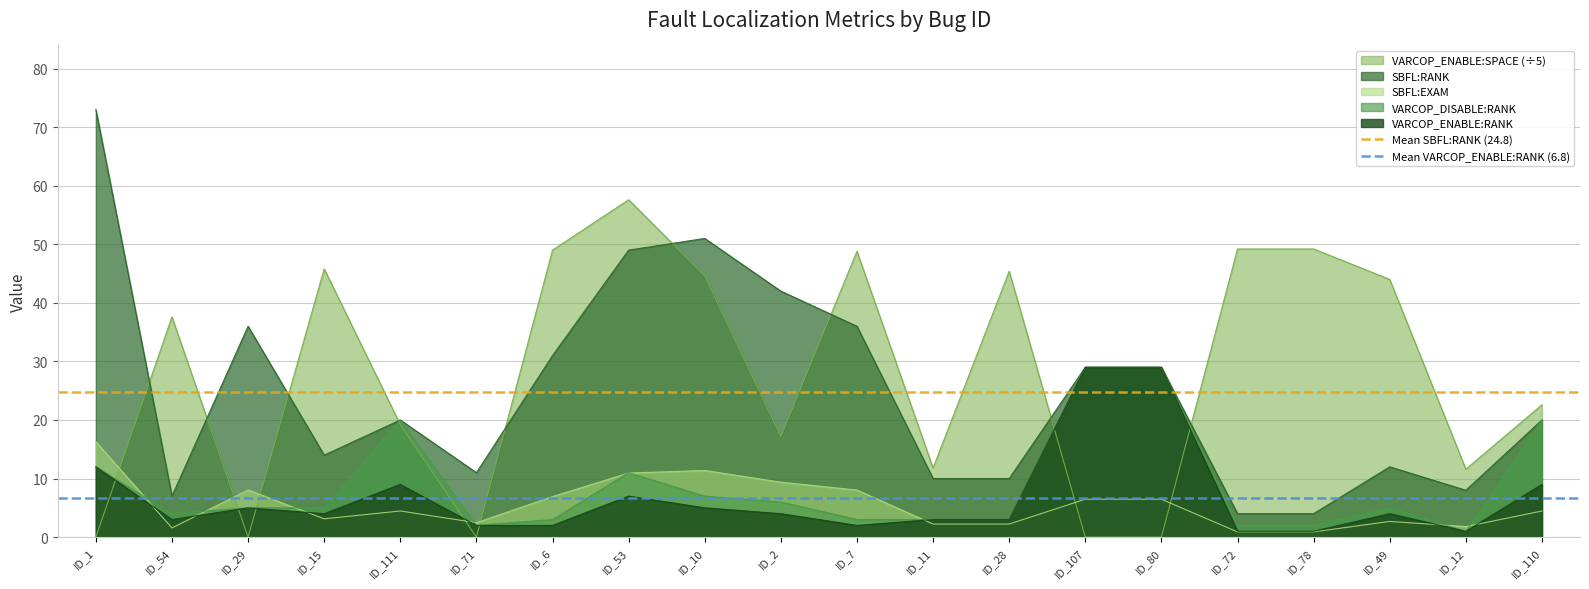

Does the chart display data point markers on the line(s)?

No